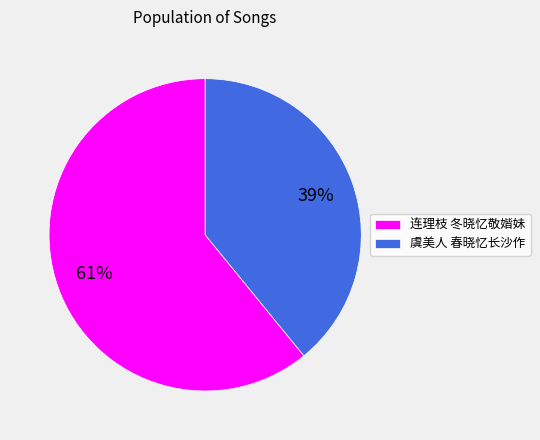

How many slices are in this pie chart?

2